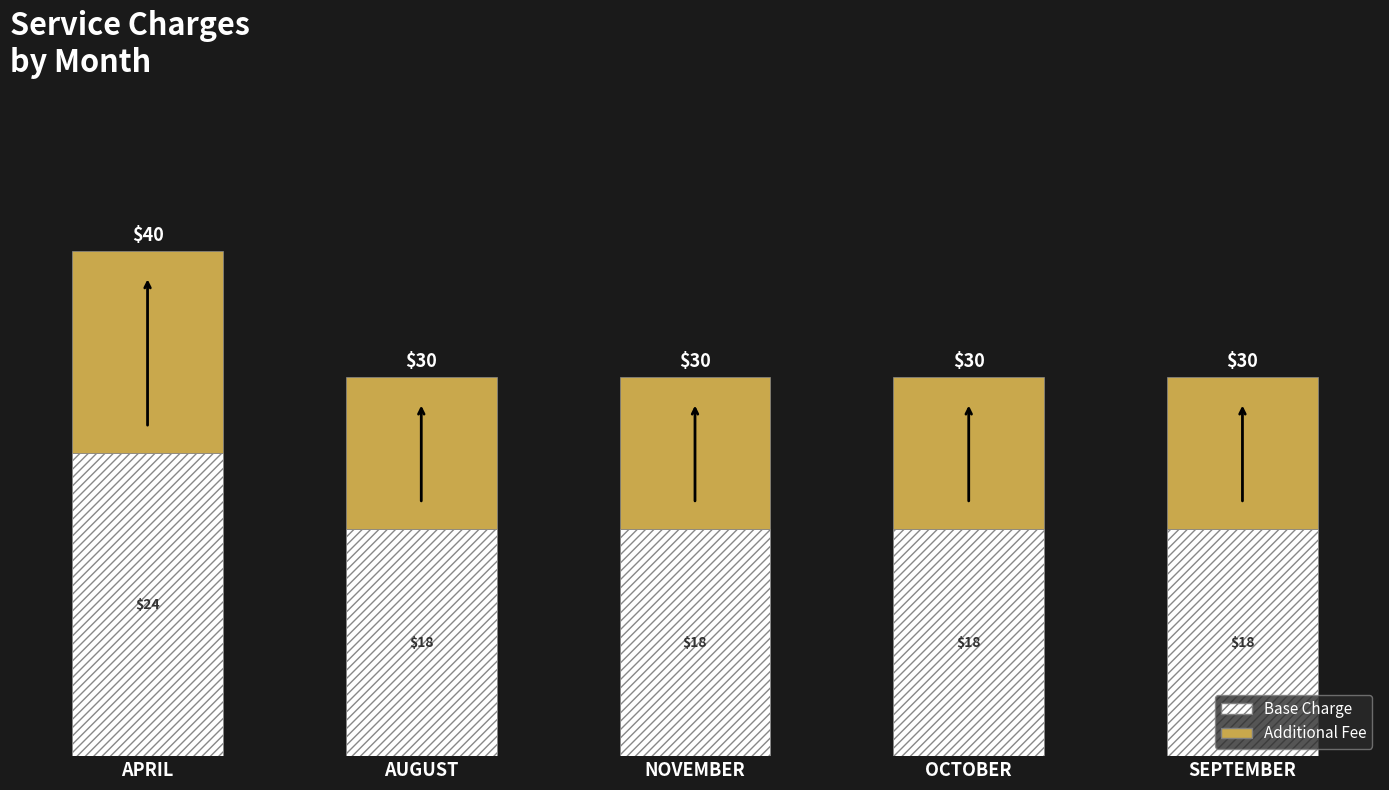

At which category is the sum across all series the highest?

APRIL